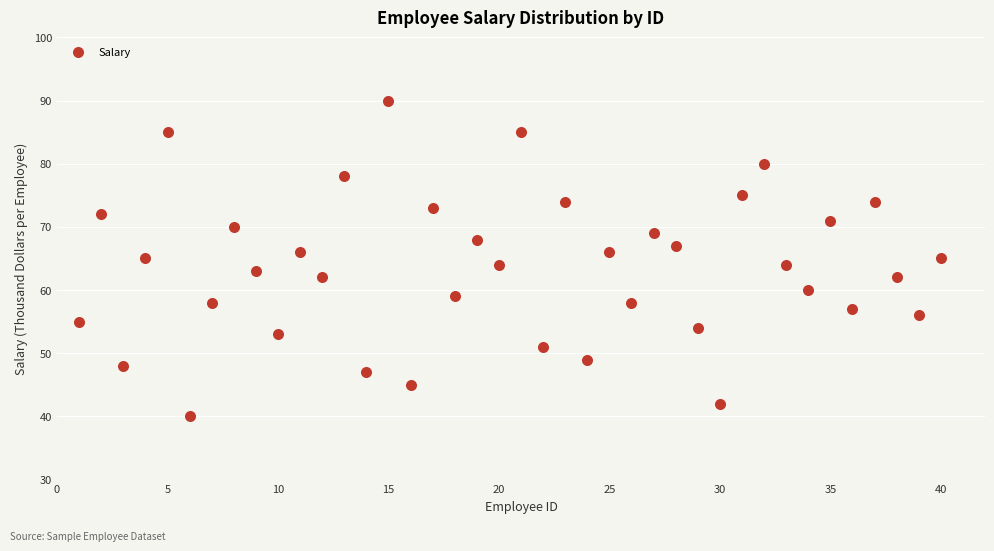

What is the range of X values (max minus min)?

39